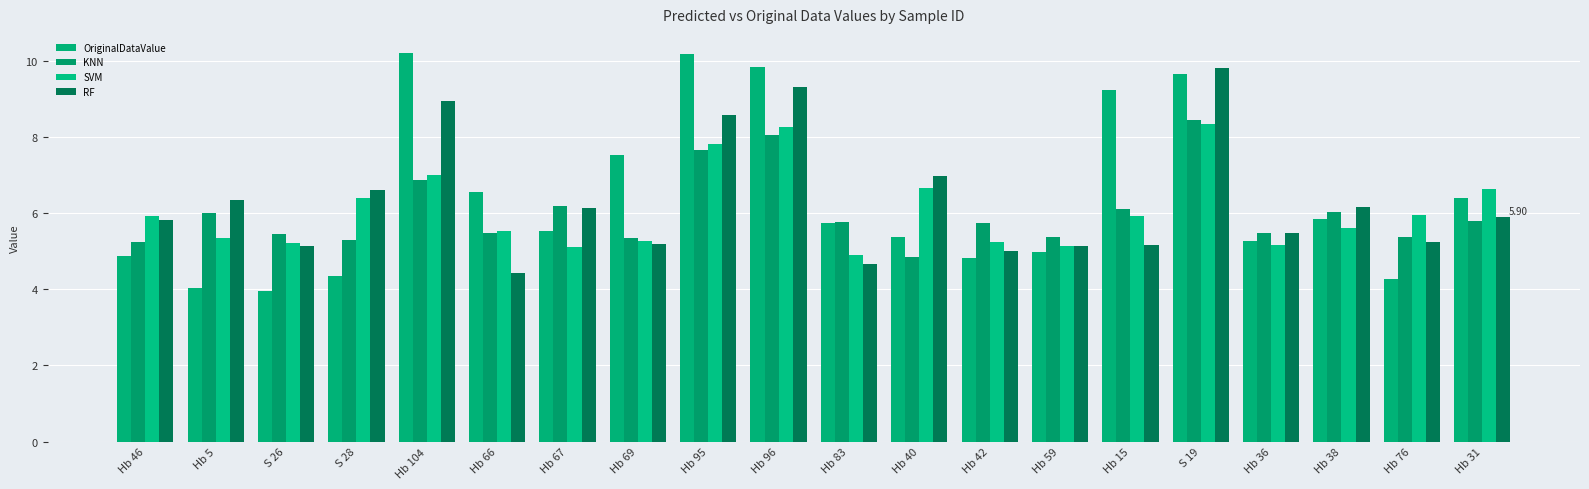

What is the highest value of the KNN series?

8.4